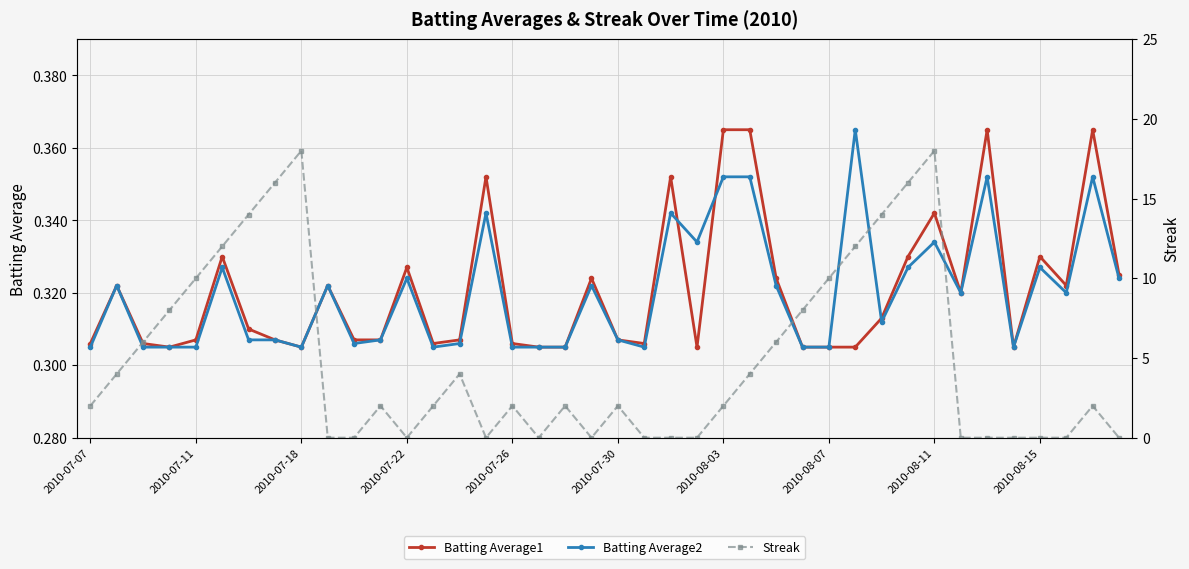

How many lines are shown in the chart?

3